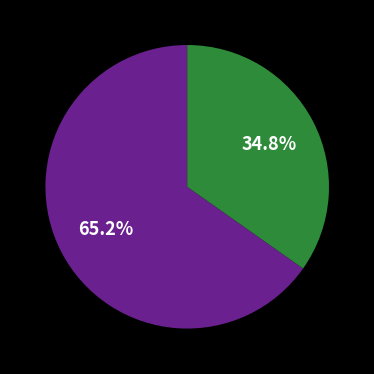

Is there a majority slice in this chart?

Yes